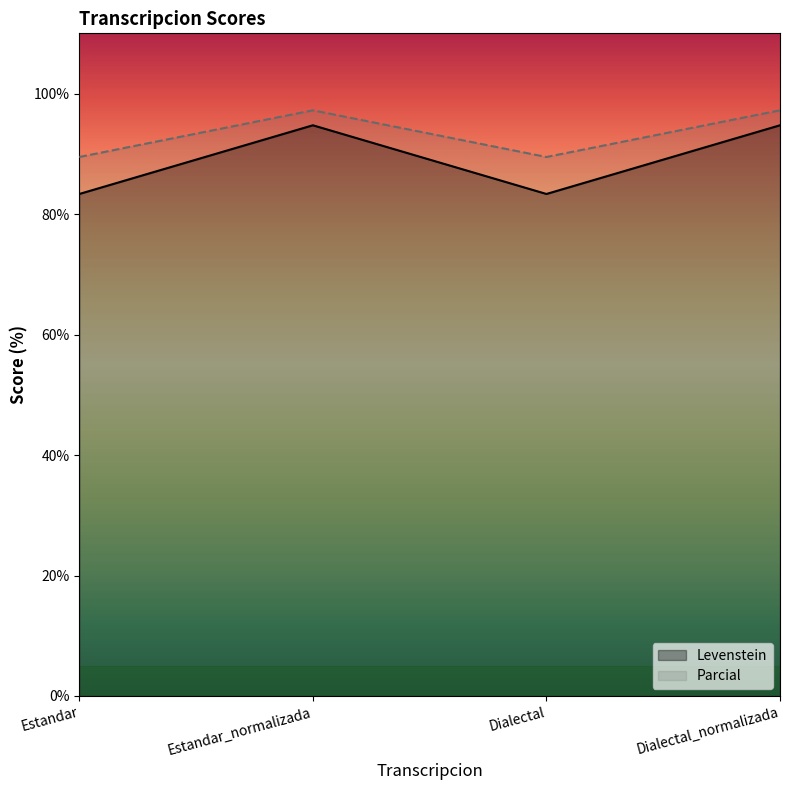

Rank the series by their average value, from lowest to highest.

Levenstein, Parcial